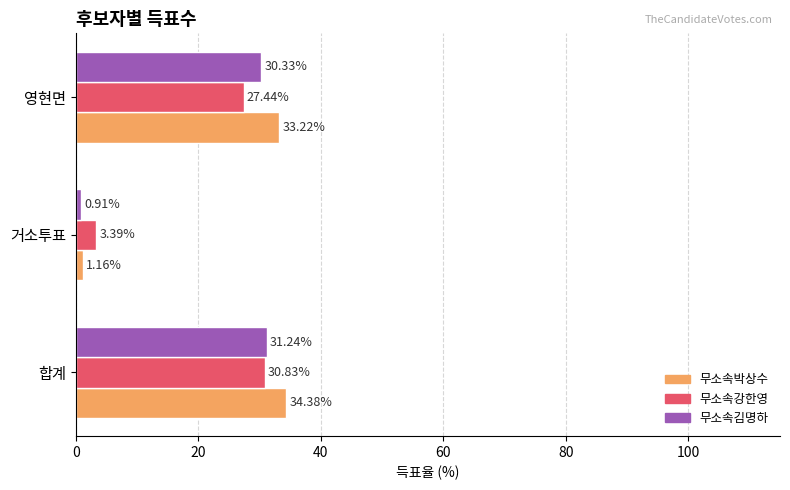

What is the difference between the maximum and minimum values in the 무소속김명하 series?

30.3